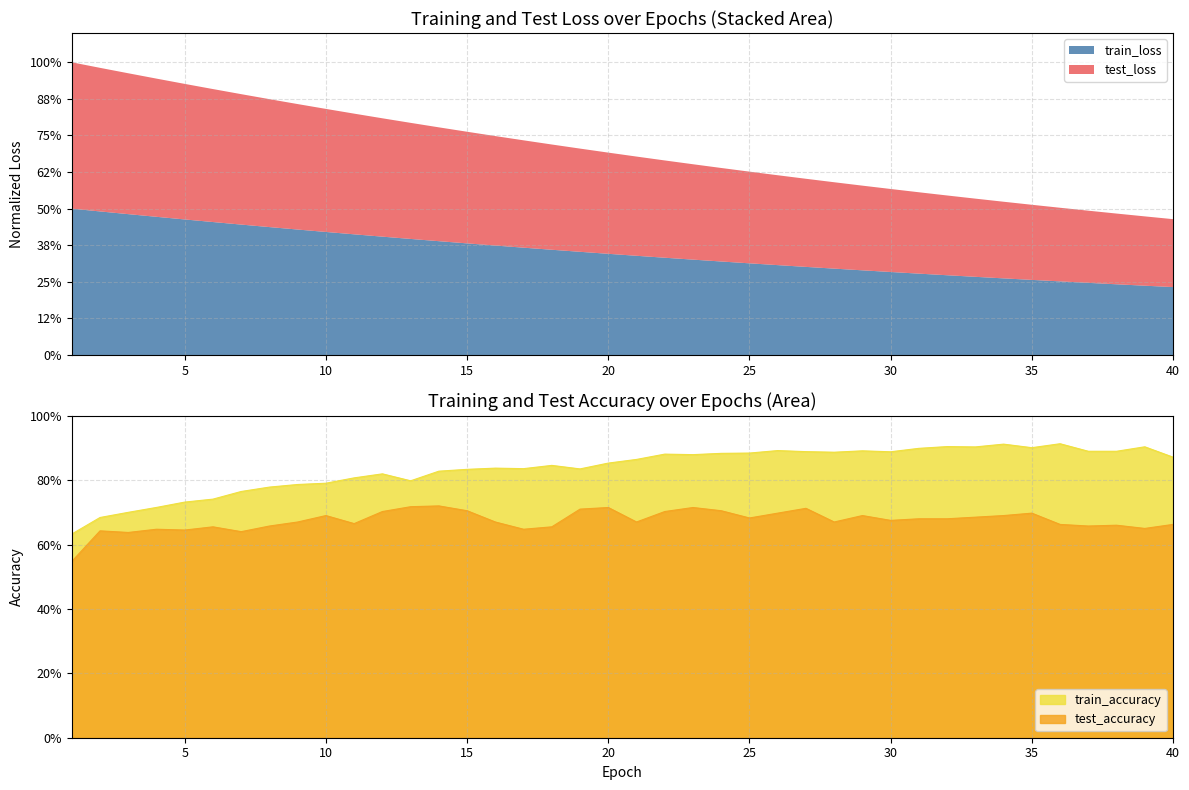

Is the value of test_accuracy at 2 greater than the value of train_accuracy at 20?

No